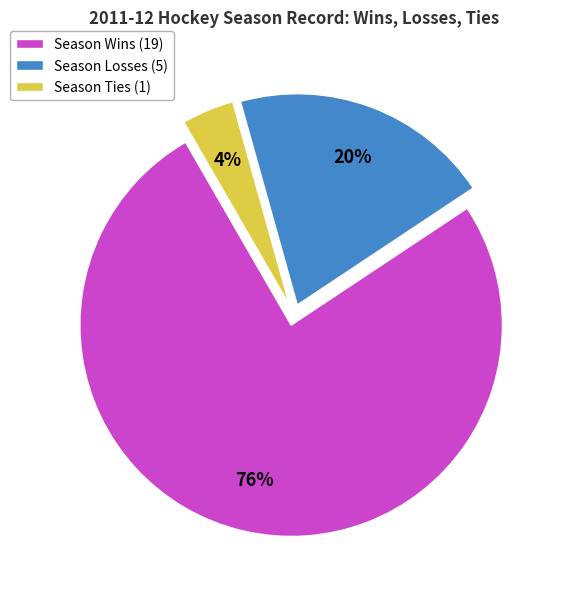

How many slices are in this pie chart?

3